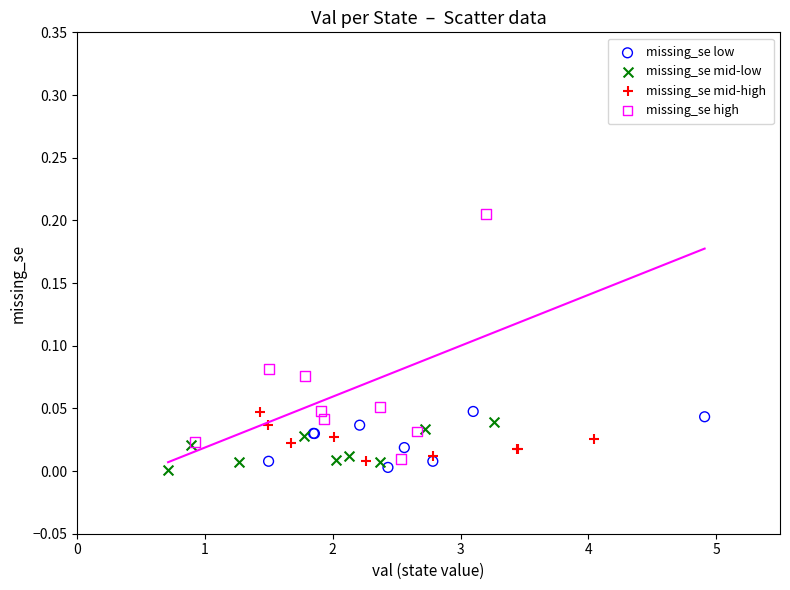

Which series reaches the maximum Y coordinate?

missing_se high